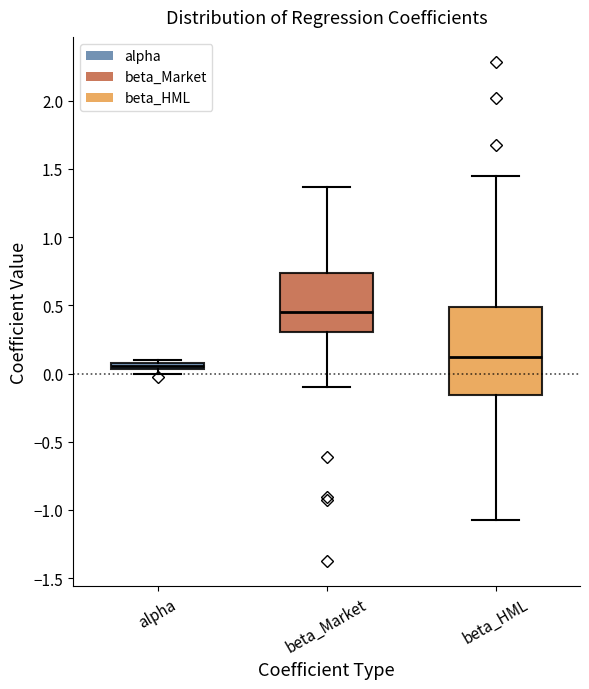

Comparing the boxes themselves (not the whiskers), which one is the tallest?

beta_HML